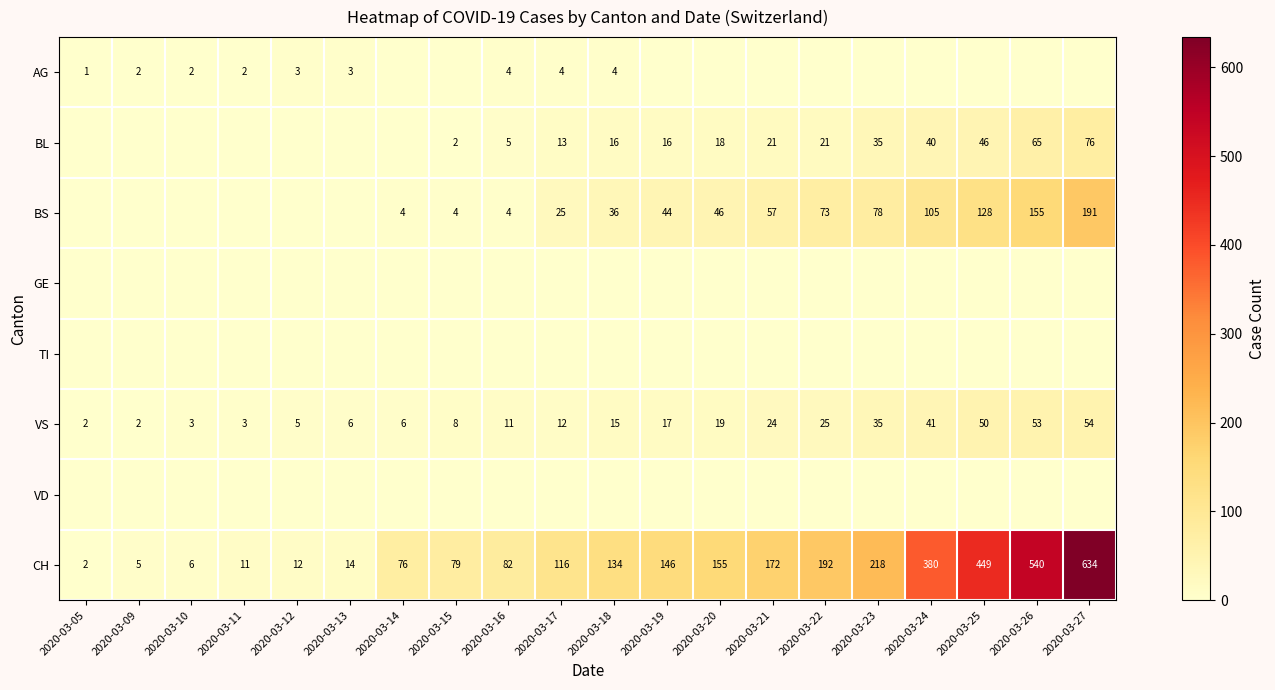

What is the difference between the maximum and second lowest values in the CH series?

629